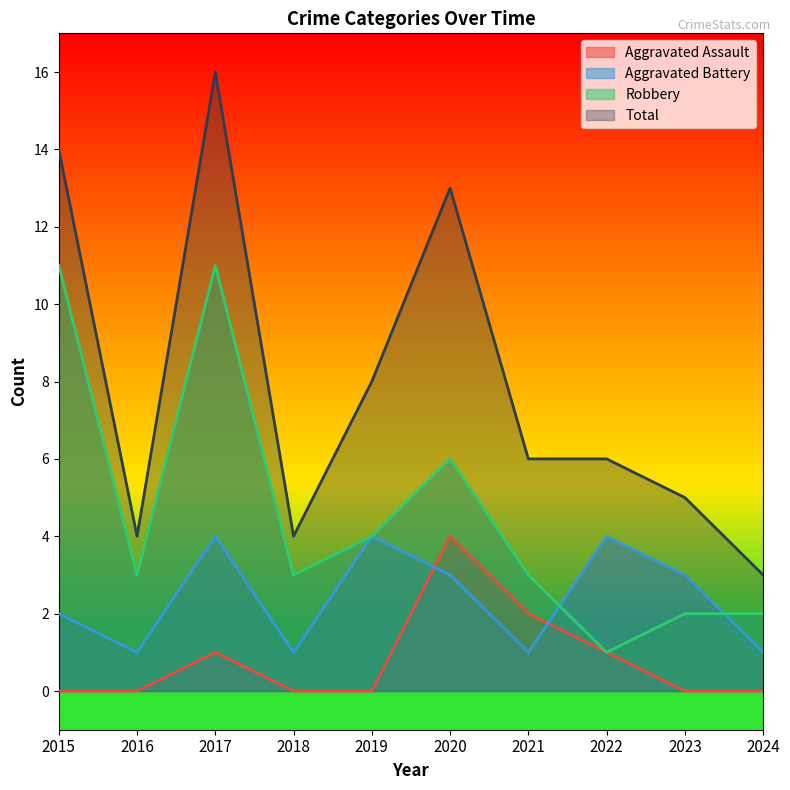

What is the difference between the highest and lowest values at 2015?

14